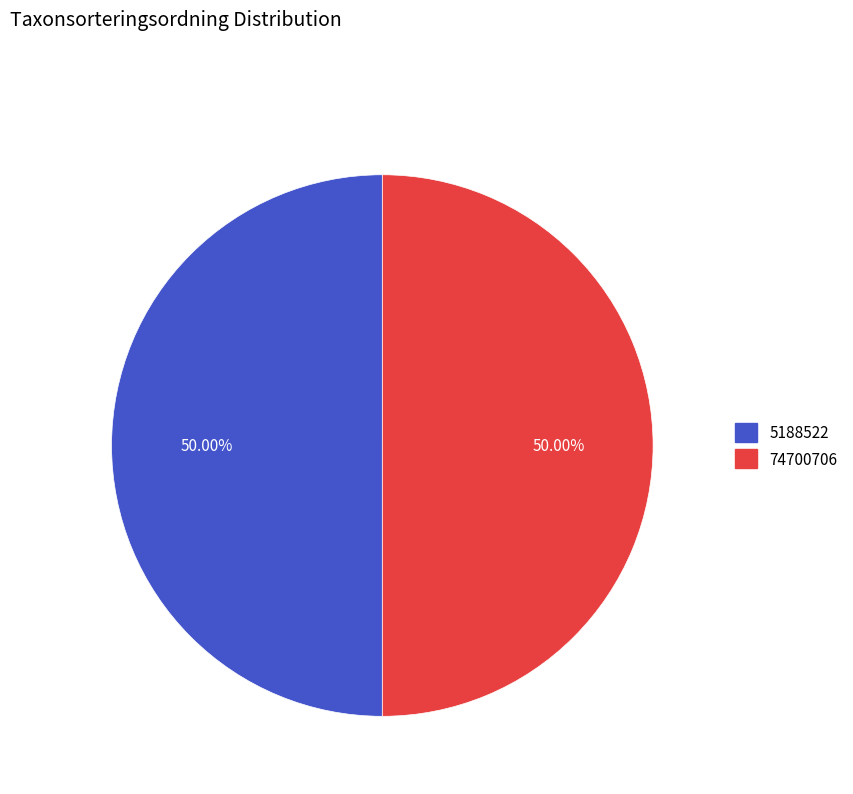

What percentage is NOT represented by 5188522?

50.0%